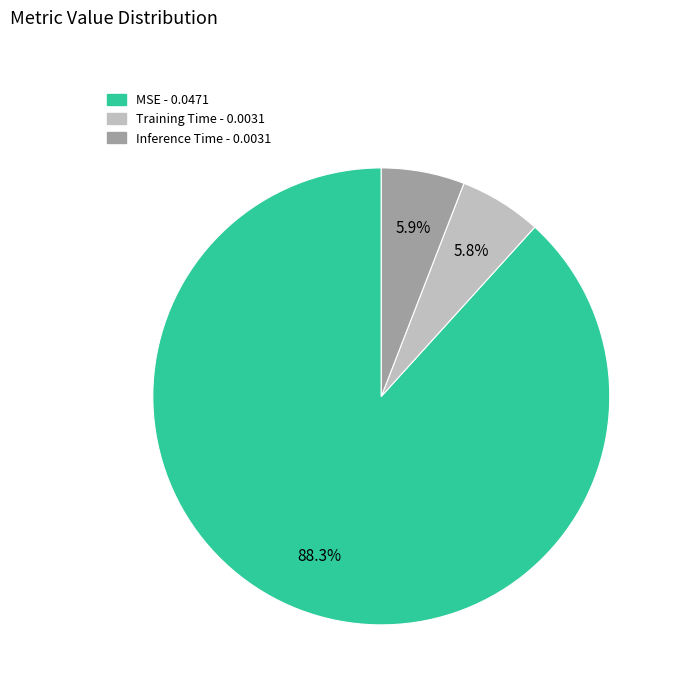

Between Inference Time and MSE, which is larger?

MSE